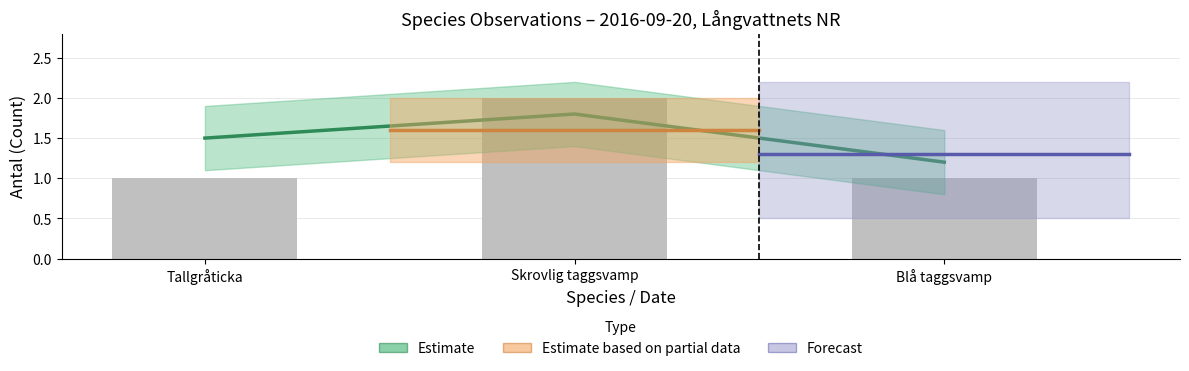

Which has a higher value, Blå taggsvamp or Skrovlig taggsvamp?

Skrovlig taggsvamp